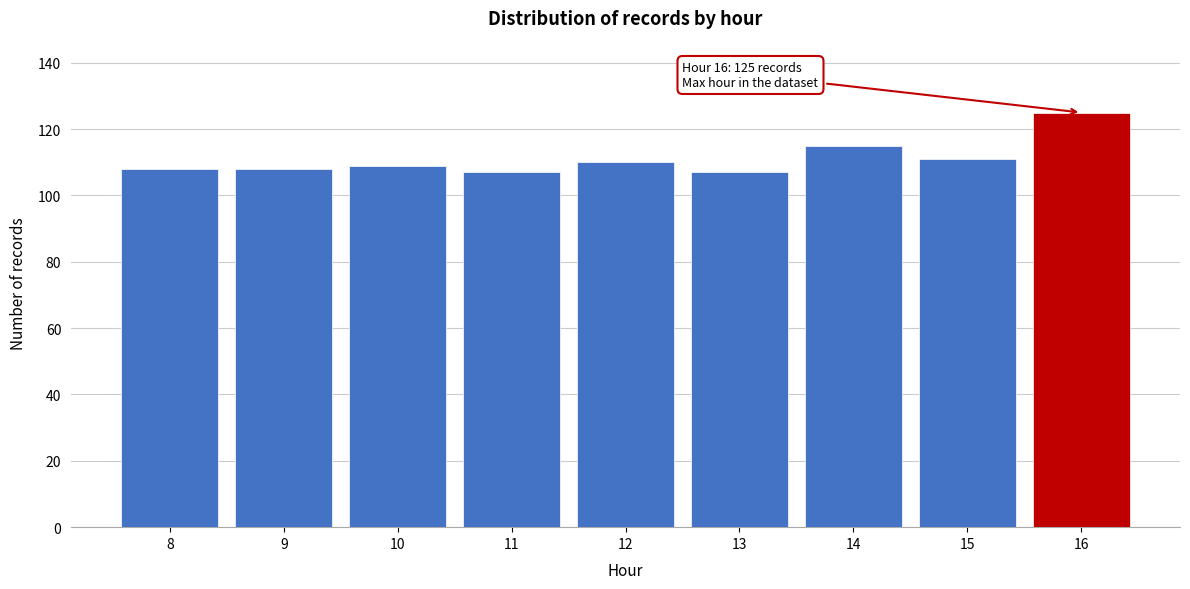

Reading right to left, what are all the values shown in this chart?

125	111	115	107	110	107	109	108	108